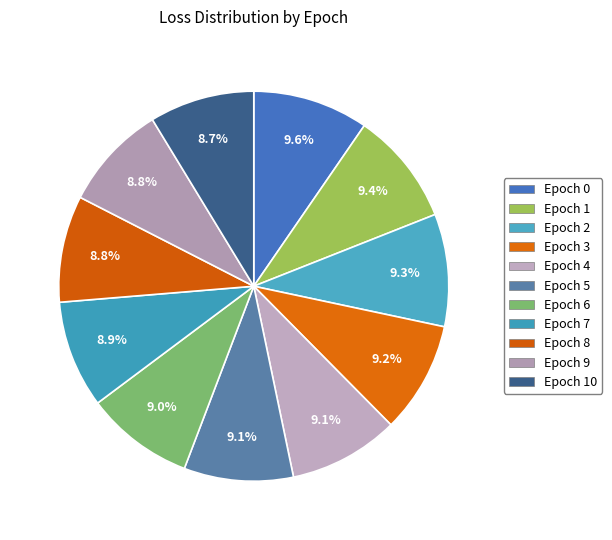

Is there any slice that represents more than half of the pie?

No